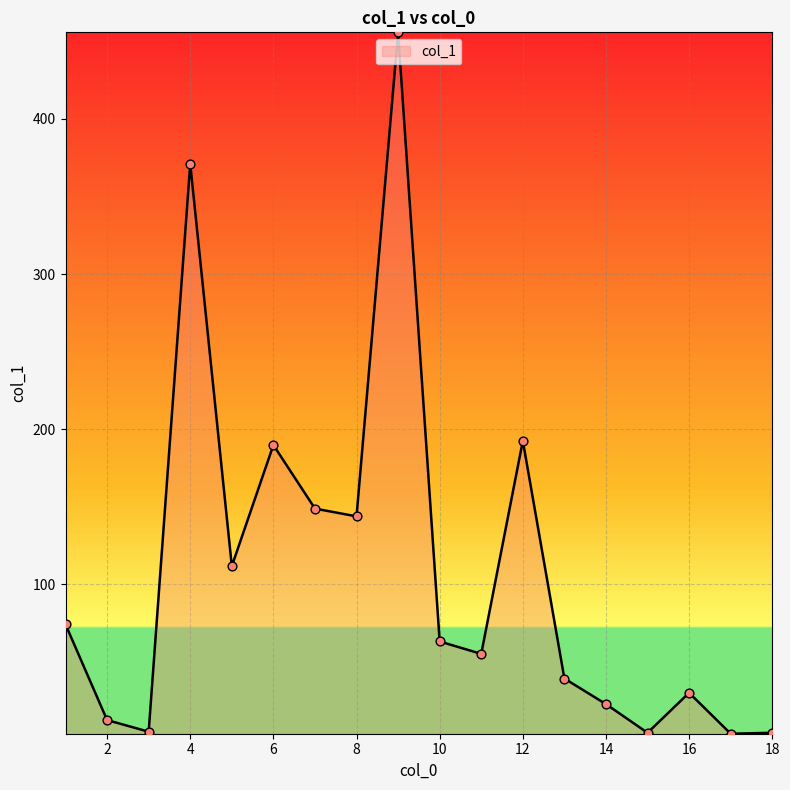

What is the difference between the maximum and minimum values?

452.4